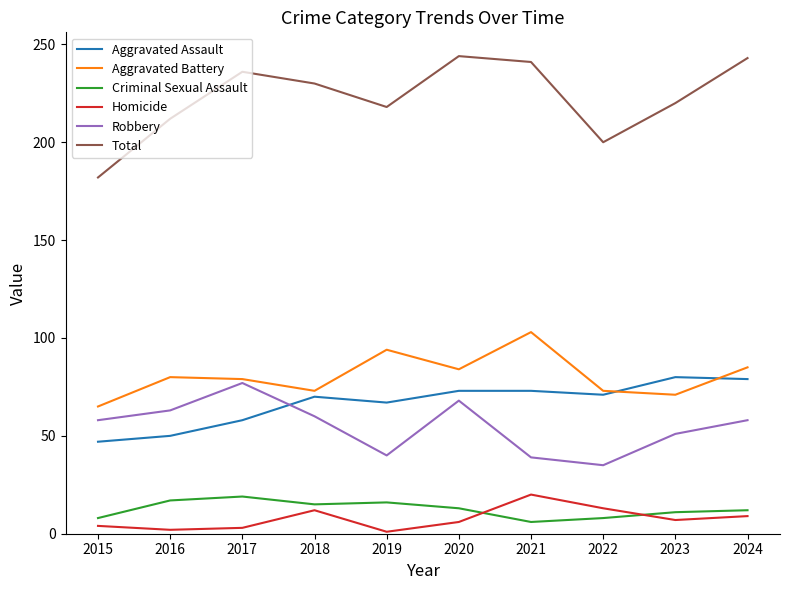

Where is the first local minimum for Robbery?

2019